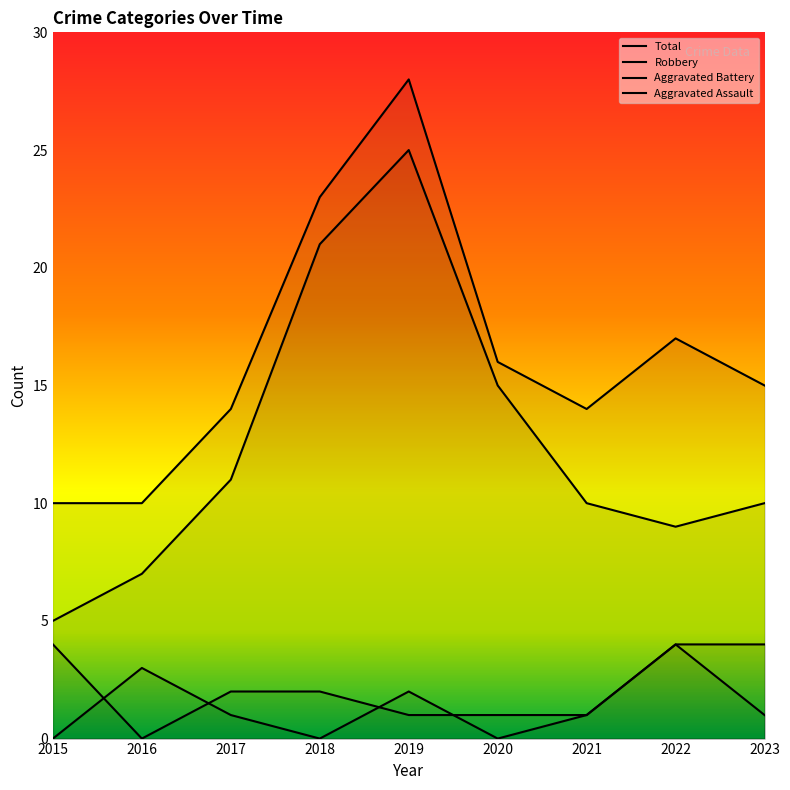

What is the sum of all Total values?

147